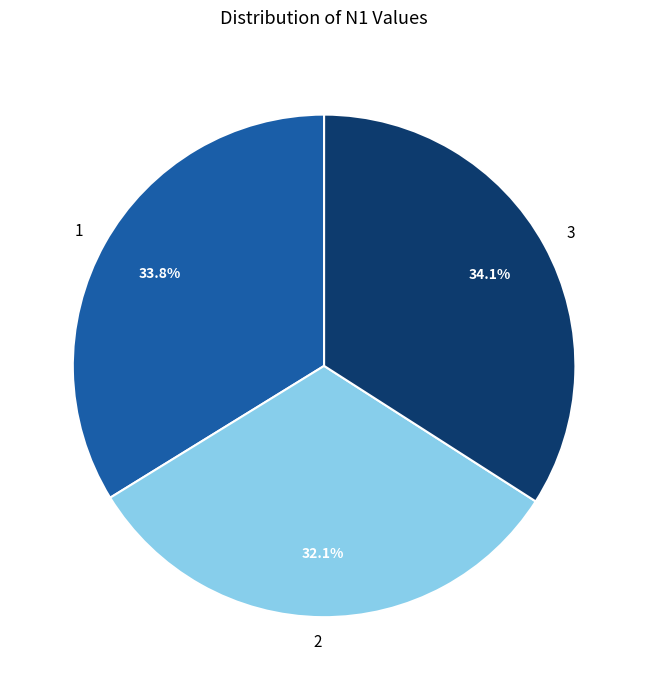

Between 3 and 2, which is larger?

3